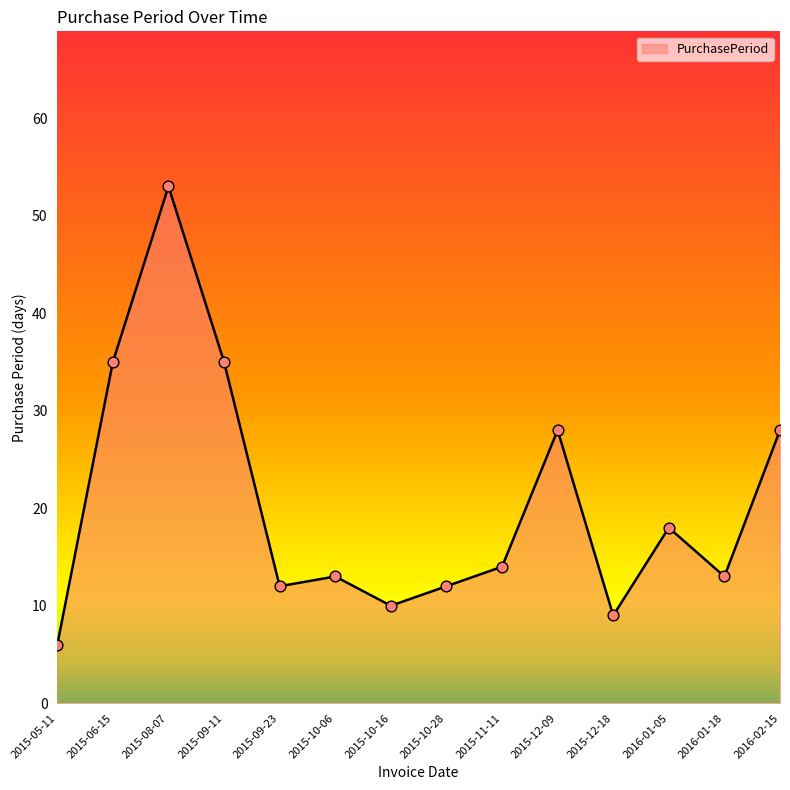

Between 2015-05-11 and 2015-12-18, which is larger?

2015-12-18